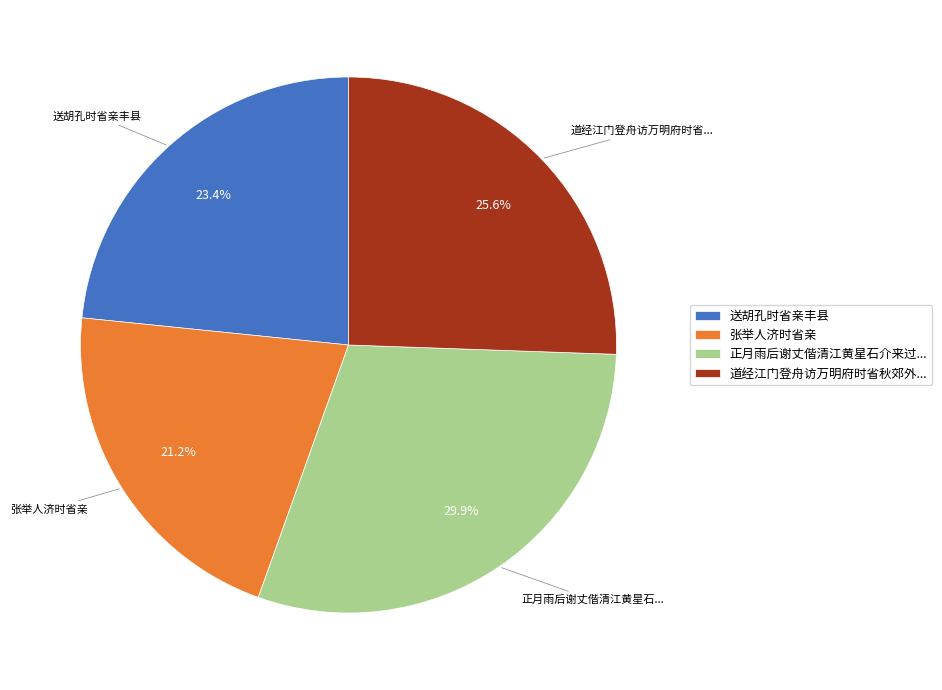

Approximately how many times larger is the value at 送胡孔时省亲丰县 compared to 正月雨后谢丈偕清江黄星石介来过...?

0.8